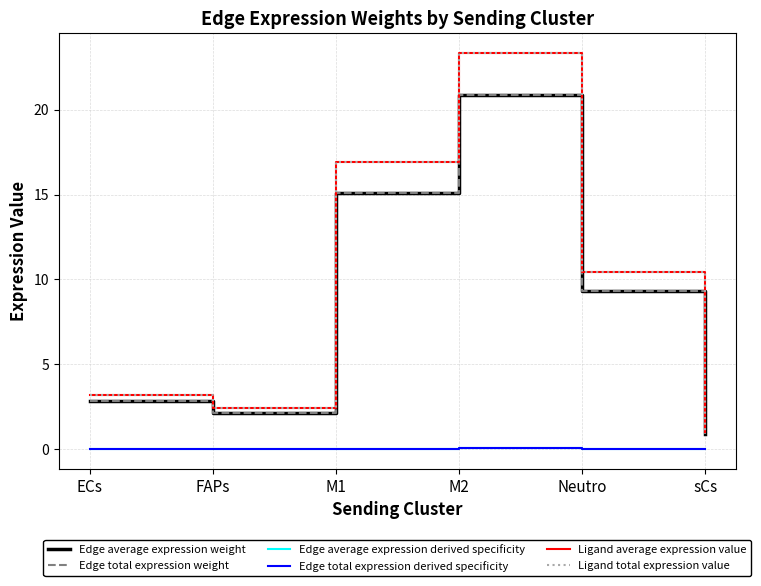

Does the chart have visible grid lines?

Yes